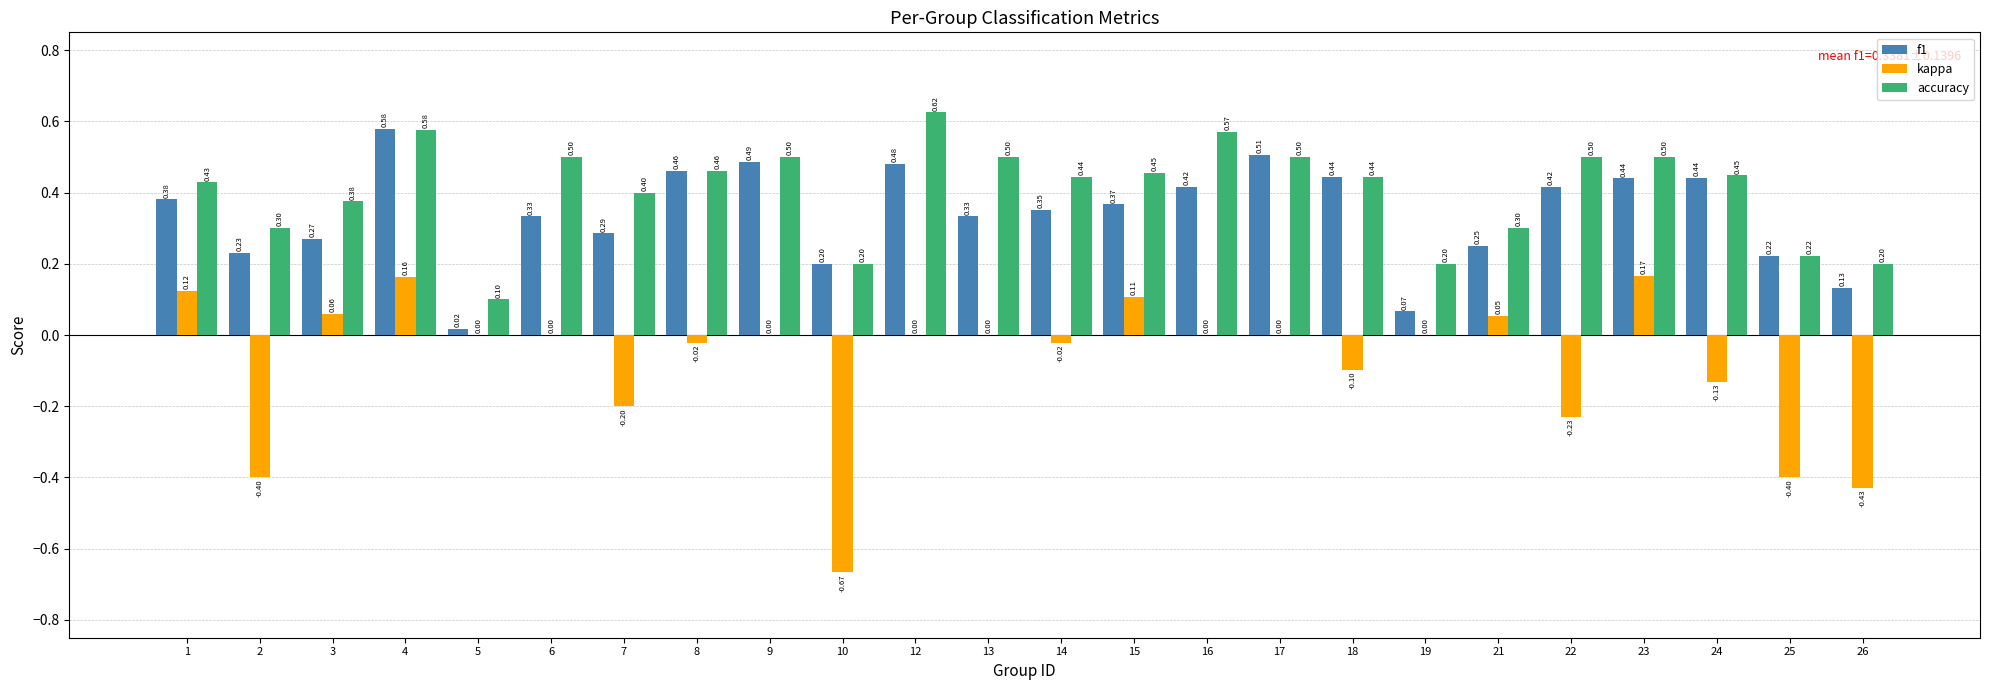

What is the sum of the f1 values at 7 and 22?

0.7